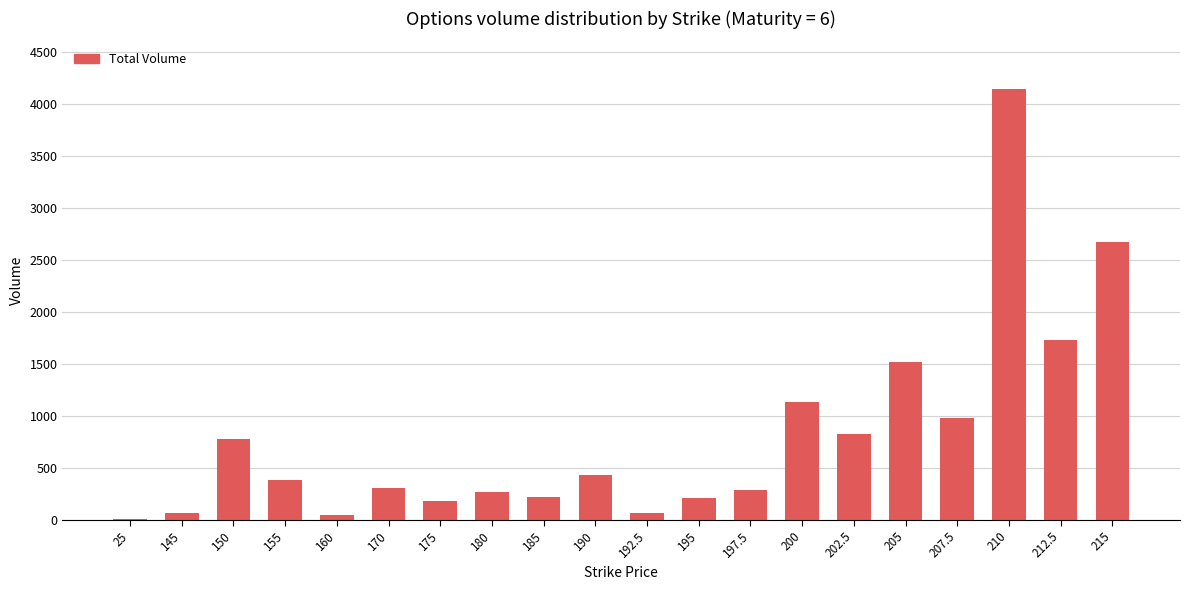

Where is the data nearest to the value 2071?

212.5